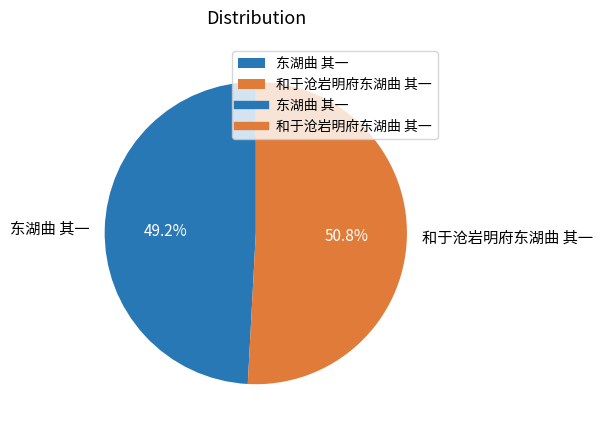

Is it true that 和于沧岩明府东湖曲 其一 is 51% of the pie?

True